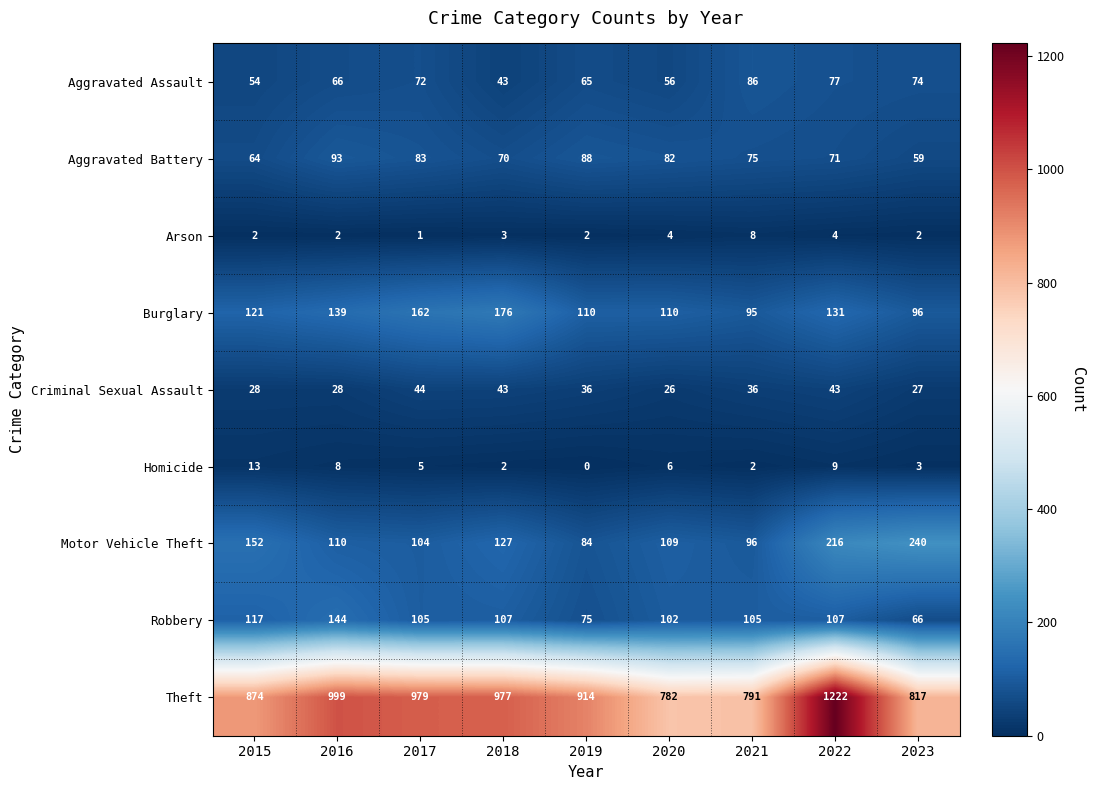

Which series has the widest spread of values?

Theft